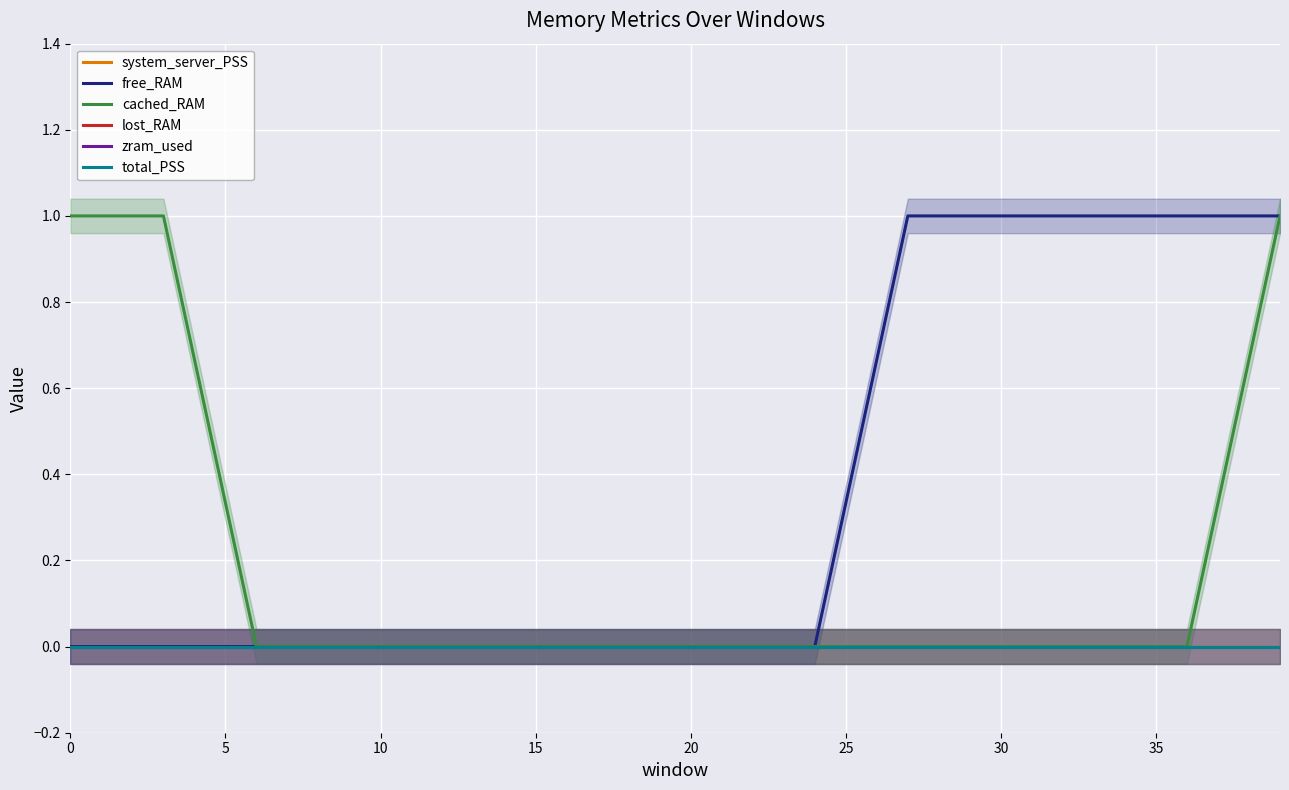

Is the value of system_server_PSS at 0 greater than the value of total_PSS at 11?

No